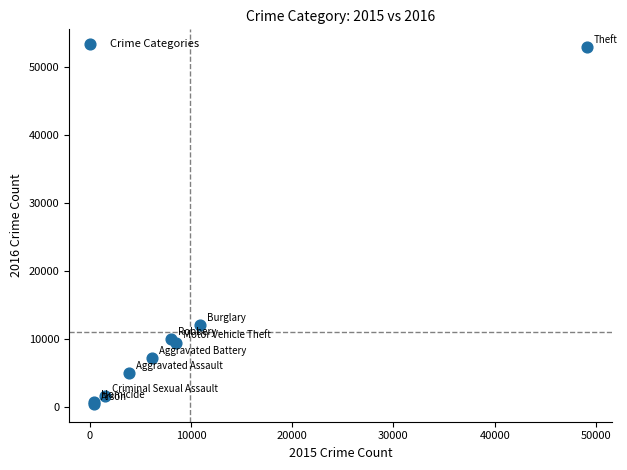

What Y value in the scatter plot is closest to 26663?

11977